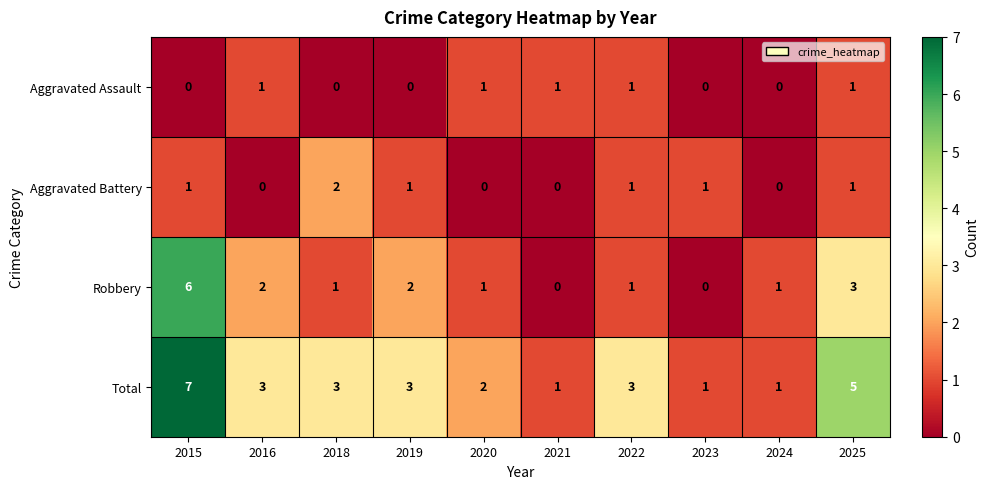

The value of Aggravated Battery at 2016 is -1. True or false?

False